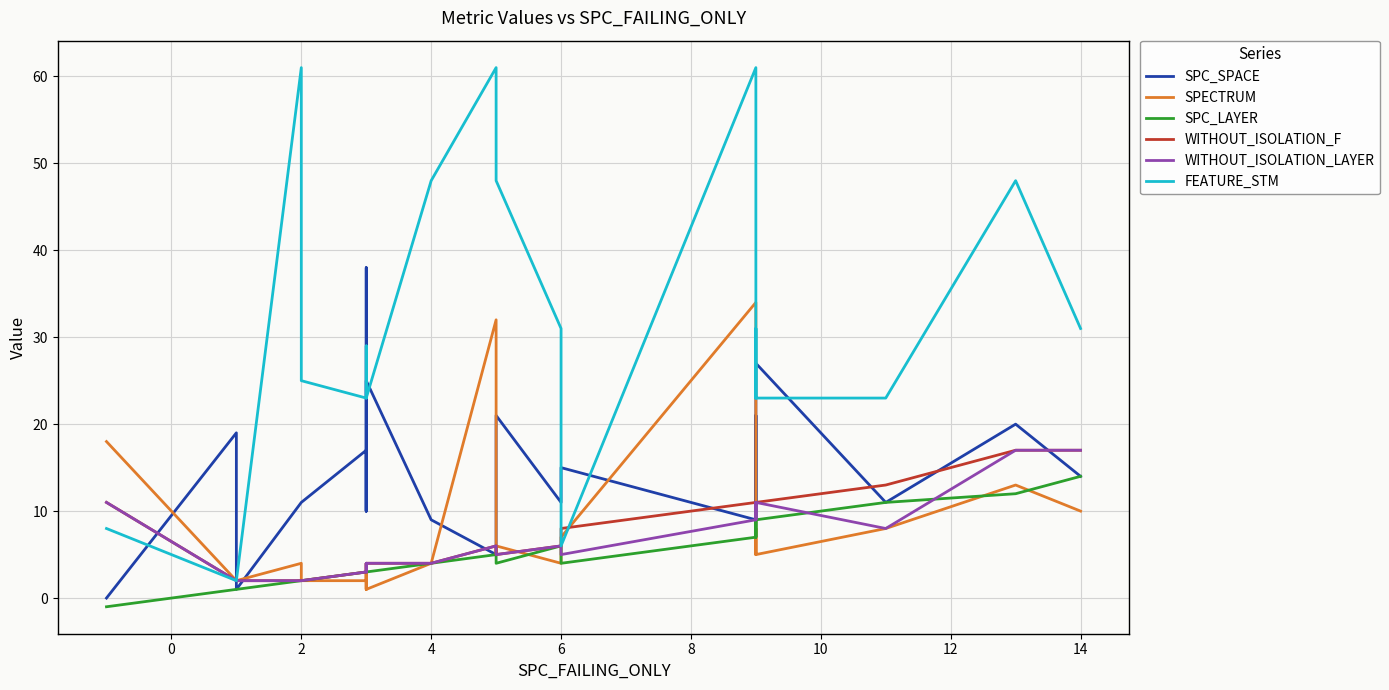

What is the difference between the maximum and minimum values in the WITHOUT_ISOLATION_F series?

15